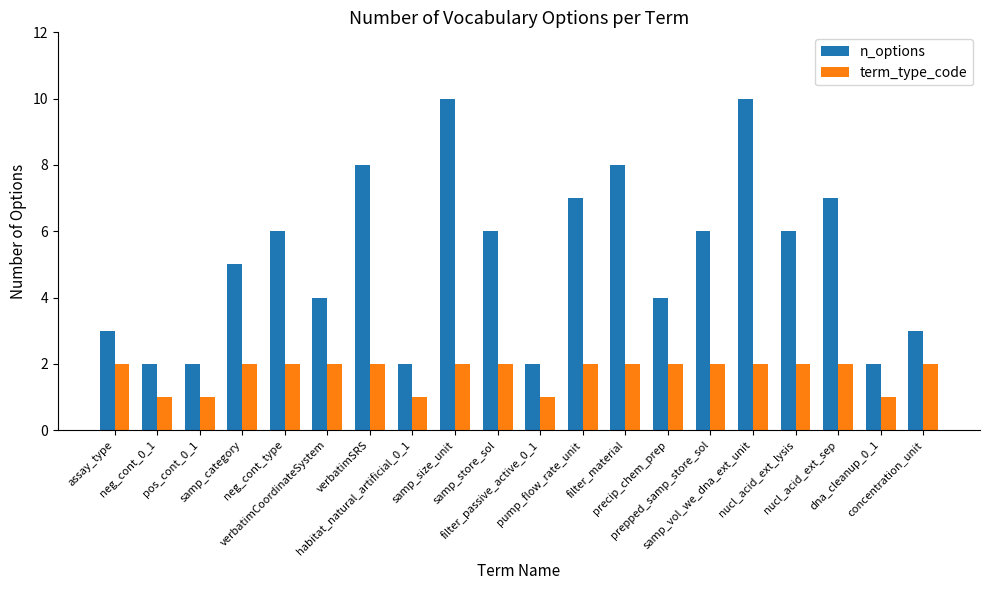

How many groups of bars are there?

20